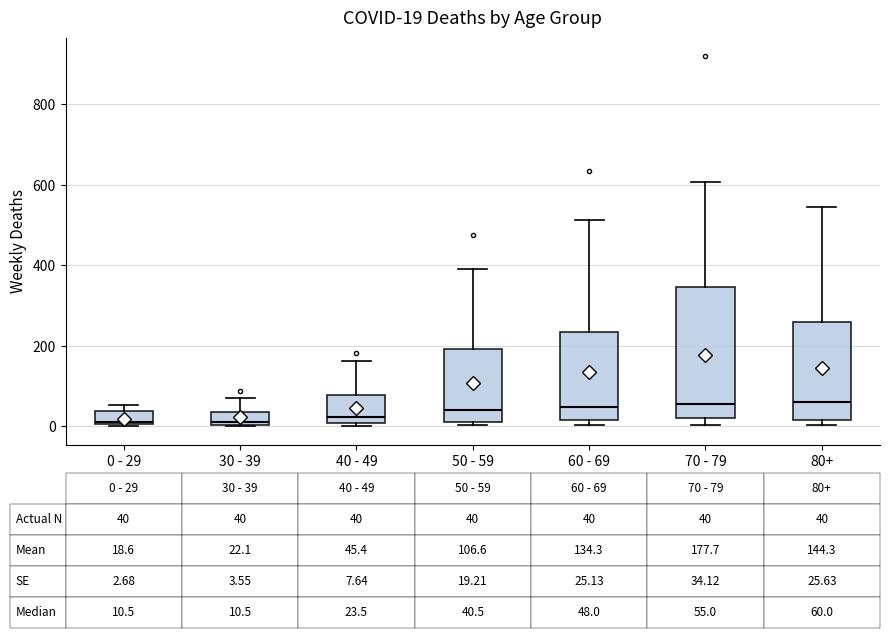

Comparing the boxes themselves (not the whiskers), which one is the tallest?

70 - 79